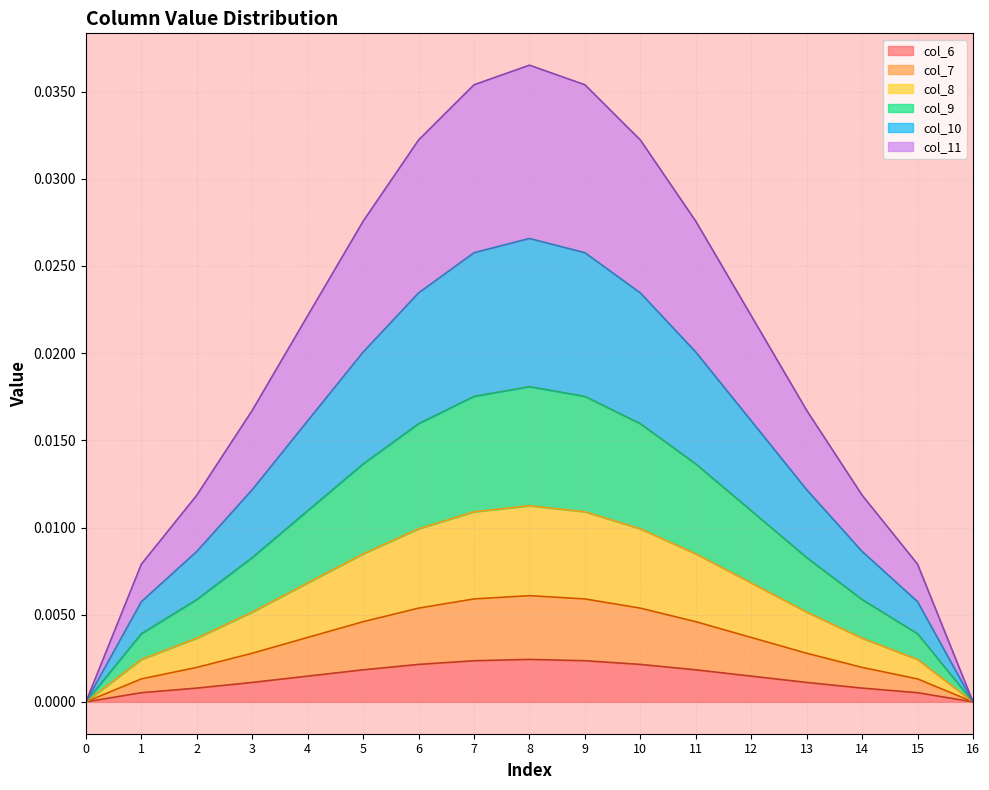

The value of col_6 at 12 is 0.0. True or false?

False